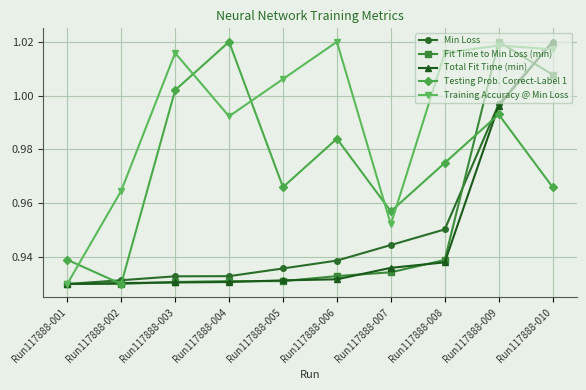

Which series has the largest total across all categories?

Training Accuracy @ Min Loss